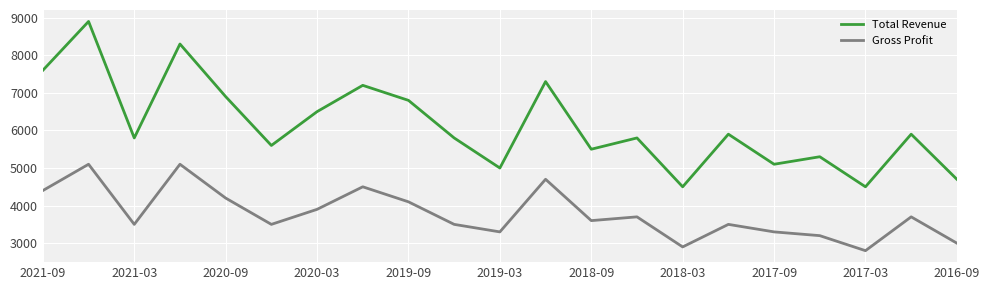

Which series has the widest spread of values?

Total Revenue